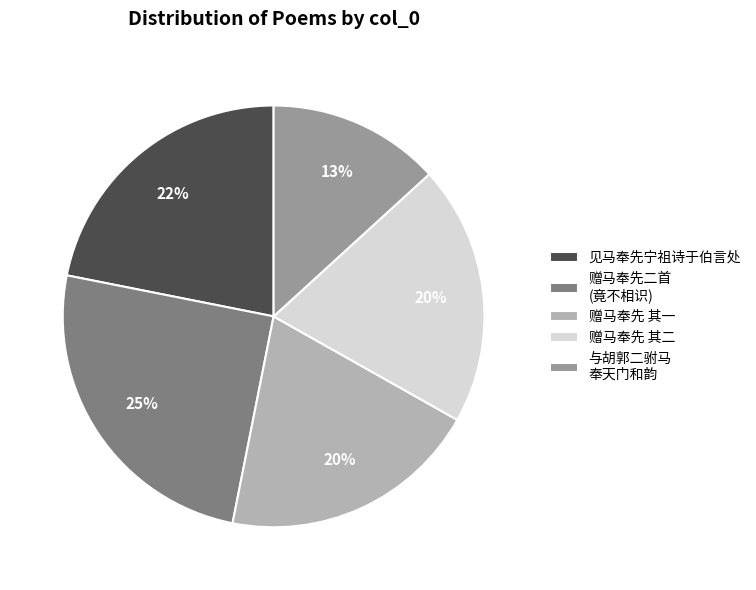

Which category has the smallest portion of the pie?

与胡郭二驸马 奉天门和韵